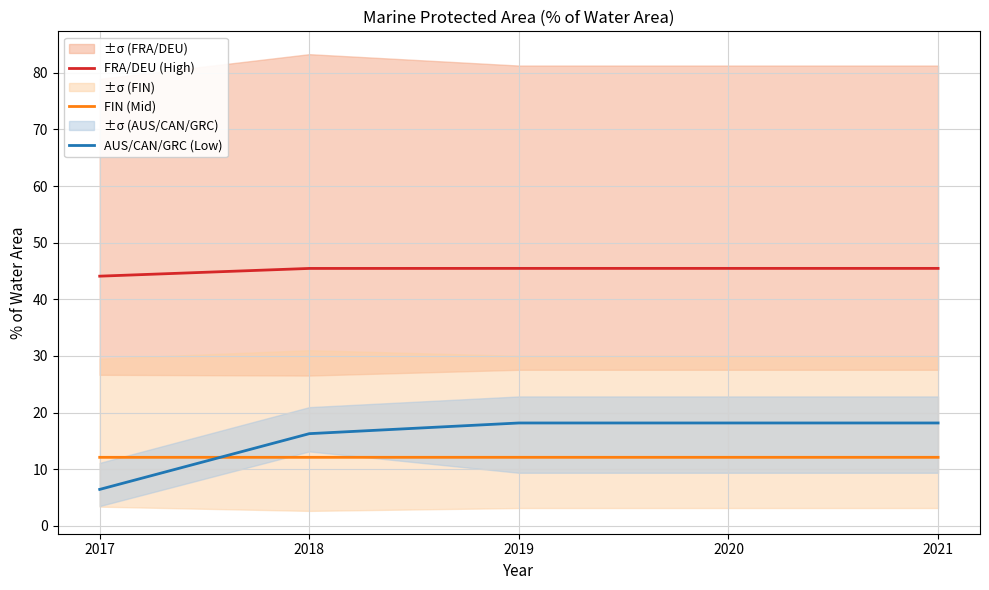

What is the approximate value of AUS/CAN/GRC (Low) at 2021?

18.2